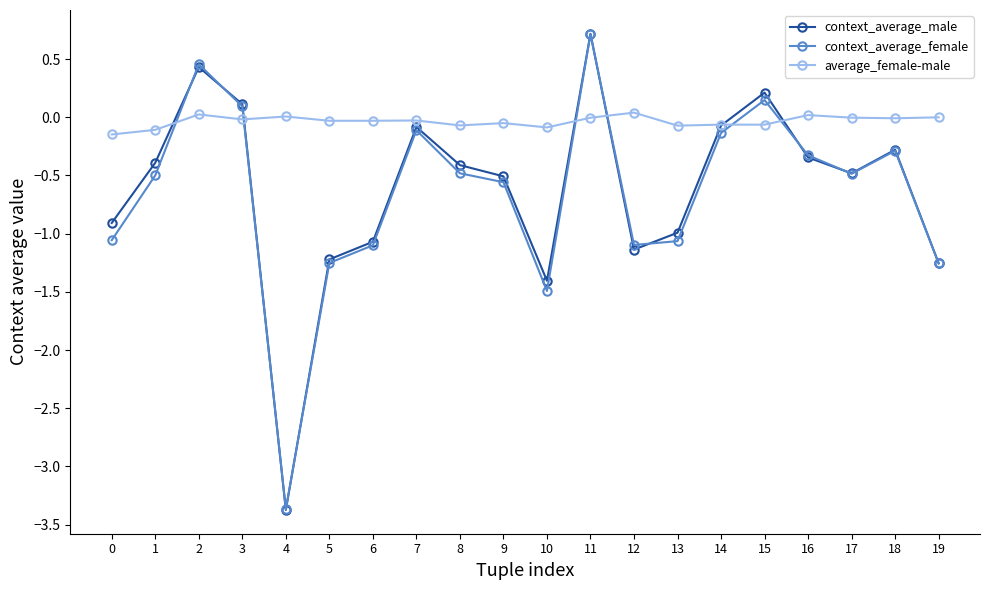

What is the sum of all average_female-male values?

-0.7